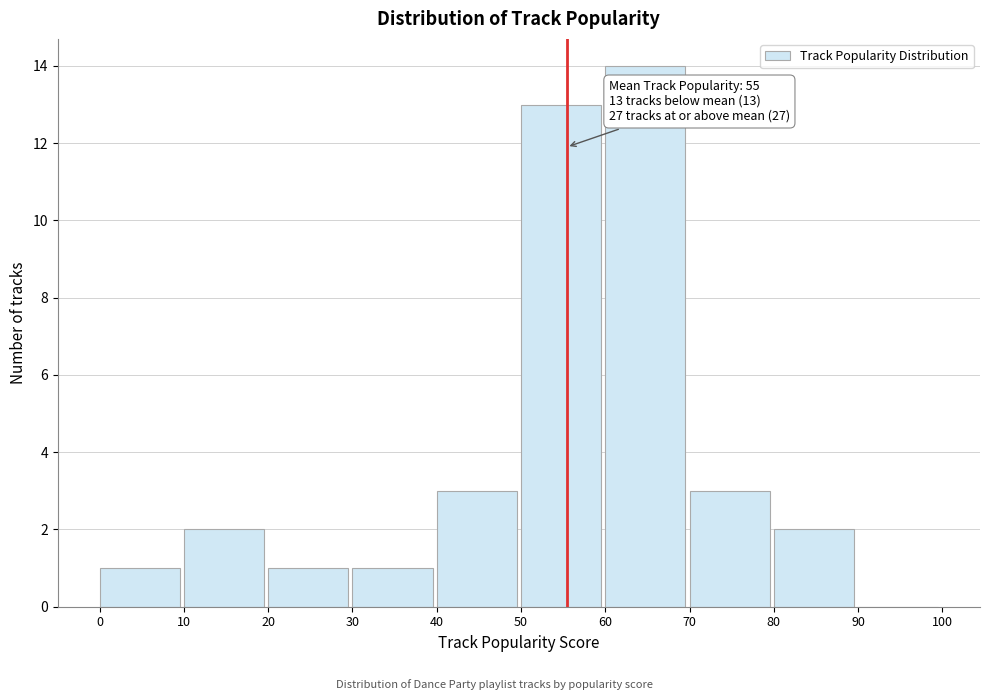

Over which range of the x-axis is the bar tallest?

60 to 70